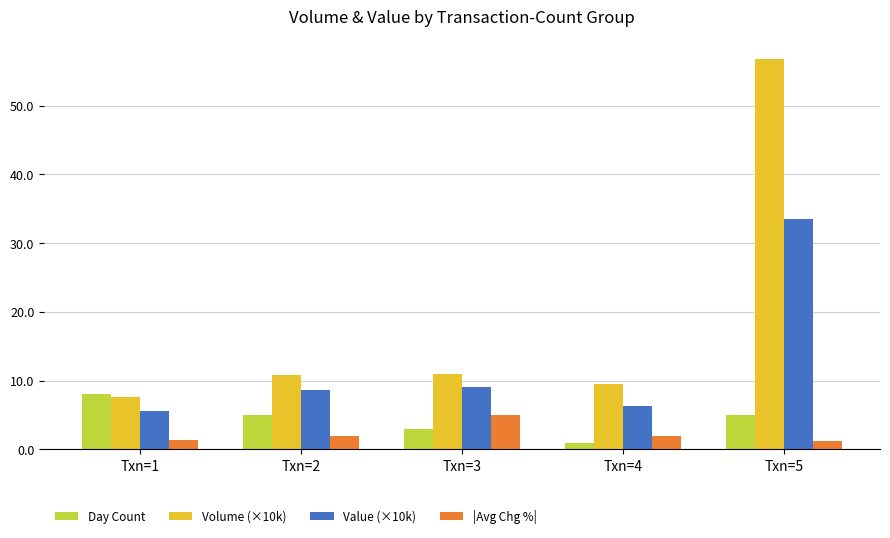

Read the Volume (×10k) value at Txn=4.

9.5